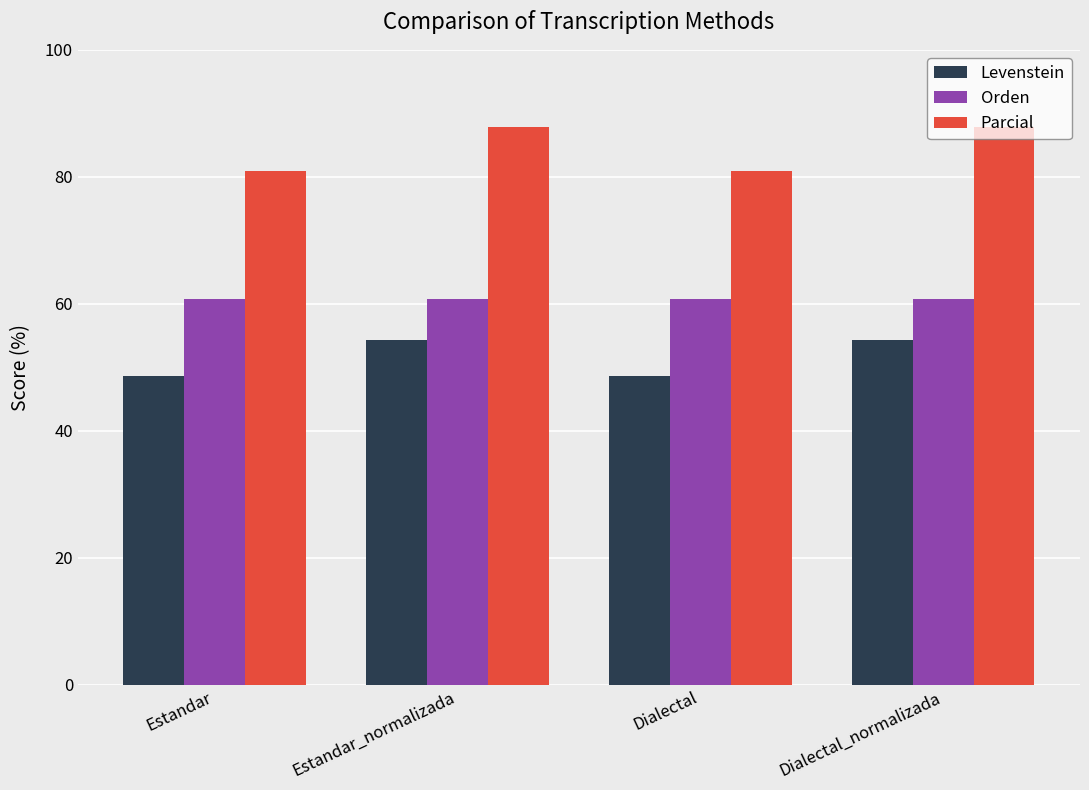

Reading right to left, extract all data points from this chart.

Levenstein: 54.3	48.7	54.3	48.7
Orden: 60.7	60.7	60.7	60.7
Parcial: 87.8	81.0	87.8	81.0